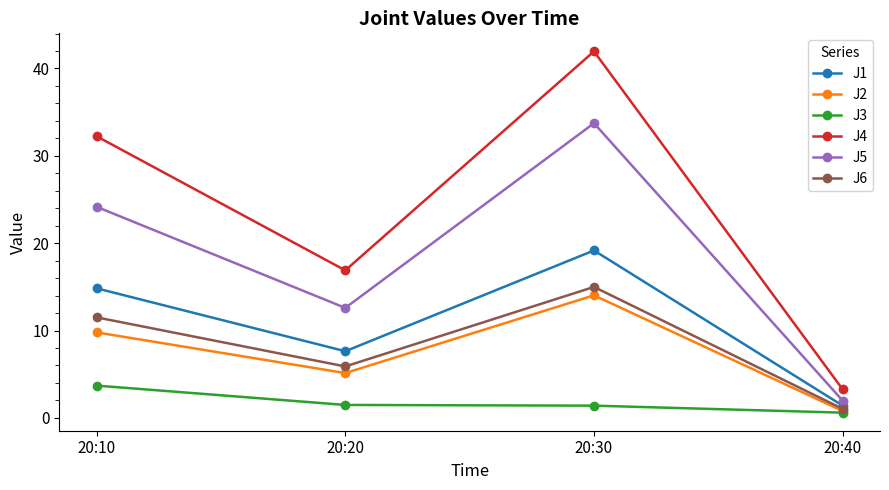

True or false: J6 and J4 cross at least once.

False